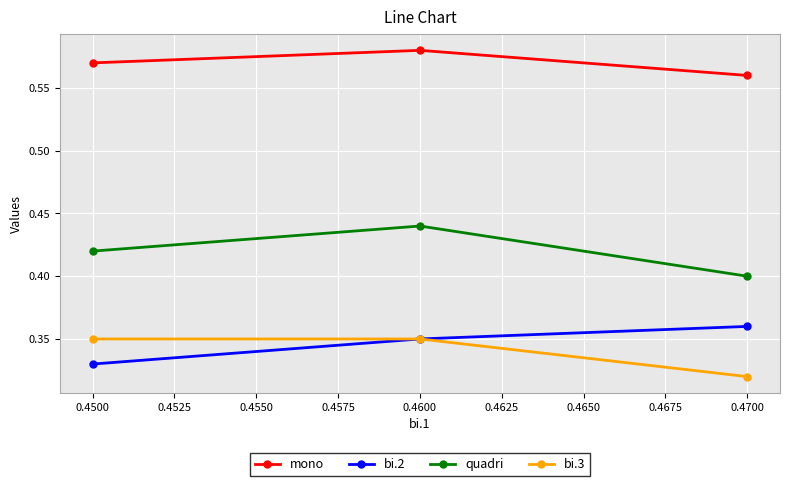

Count the number of categories in the chart.

3